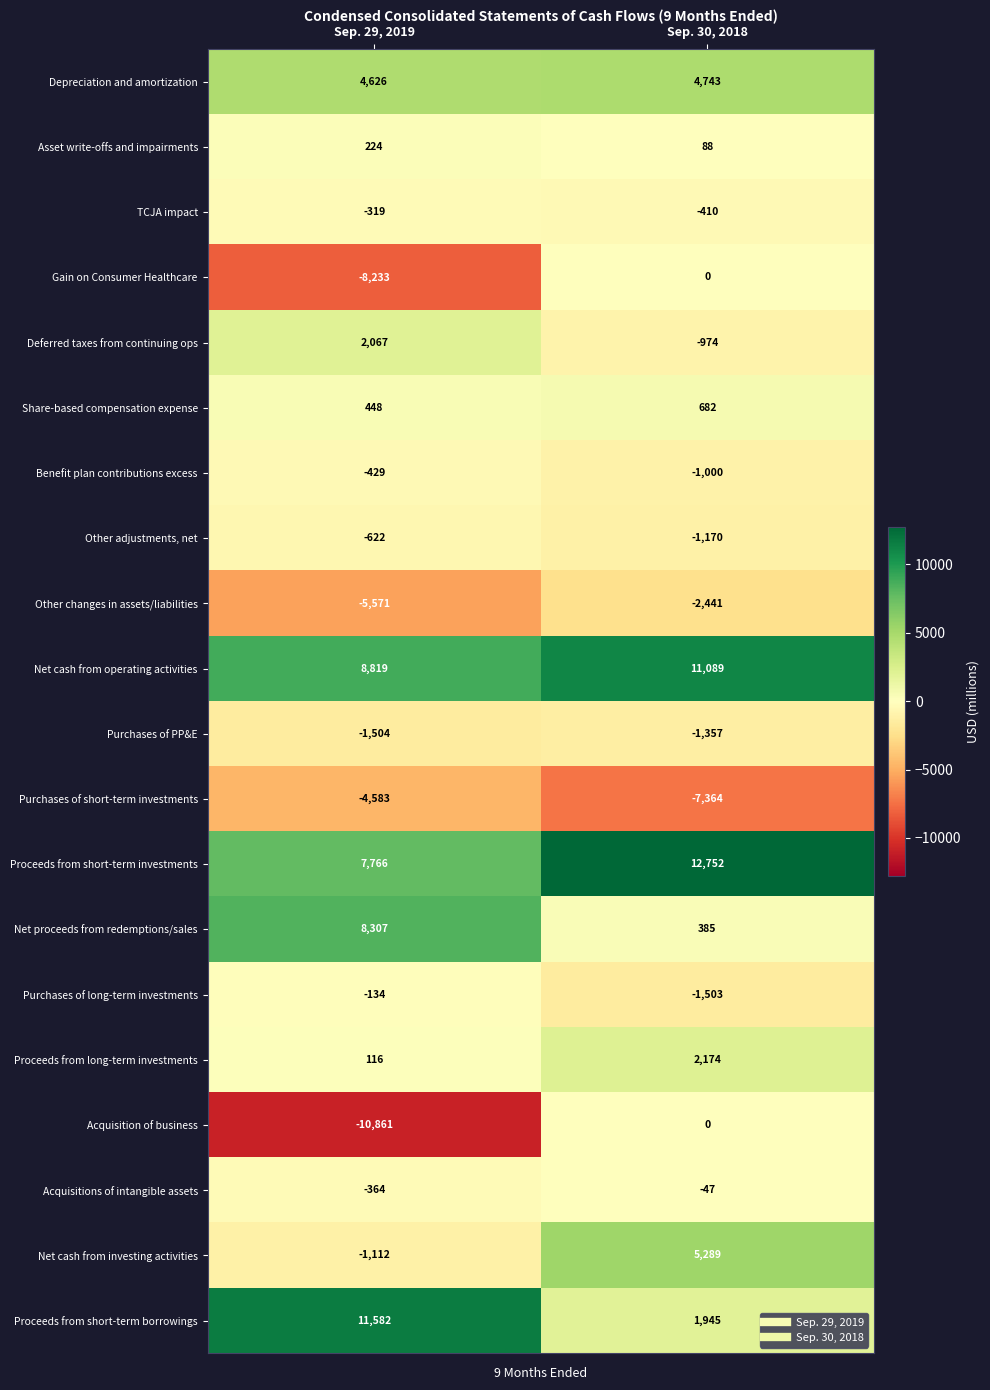

At which category does the chart reach its peak across all series?

Sep. 30, 2018